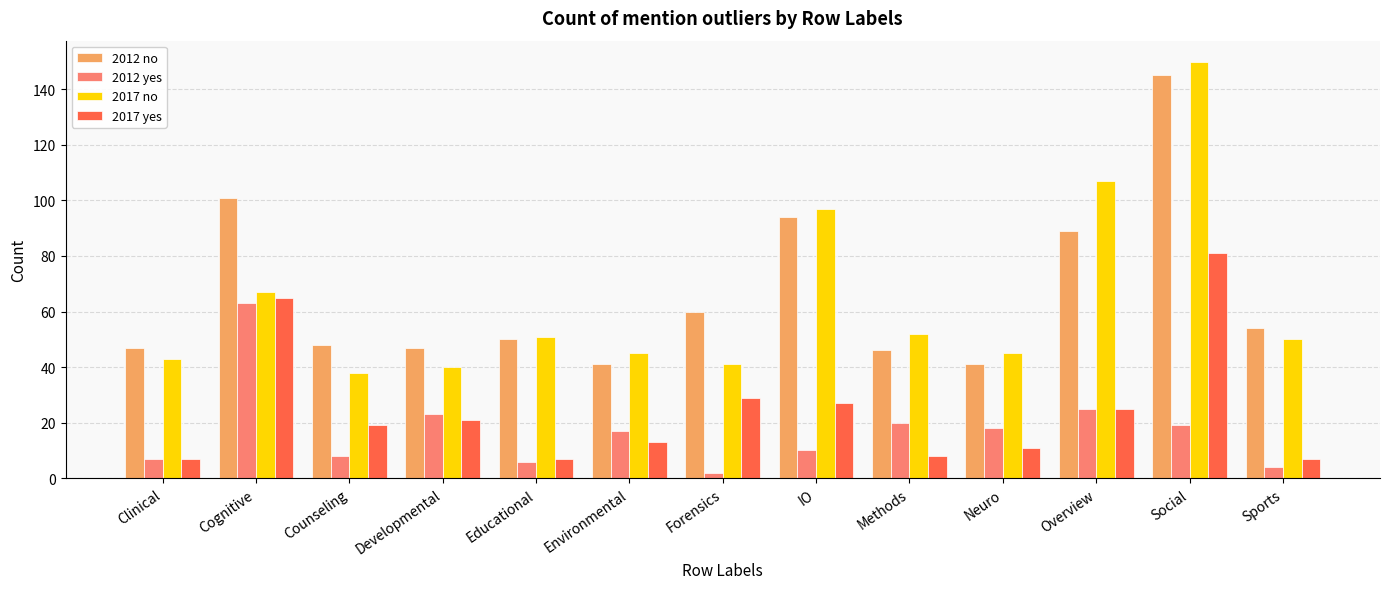

Reading right to left, list all the values displayed in this chart.

2012 no: 54	145	89	41	46	94	60	41	50	47	48	101	47
2012 yes: 4	19	25	18	20	10	2	17	6	23	8	63	7
2017 no: 50	150	107	45	52	97	41	45	51	40	38	67	43
2017 yes: 7	81	25	11	8	27	29	13	7	21	19	65	7